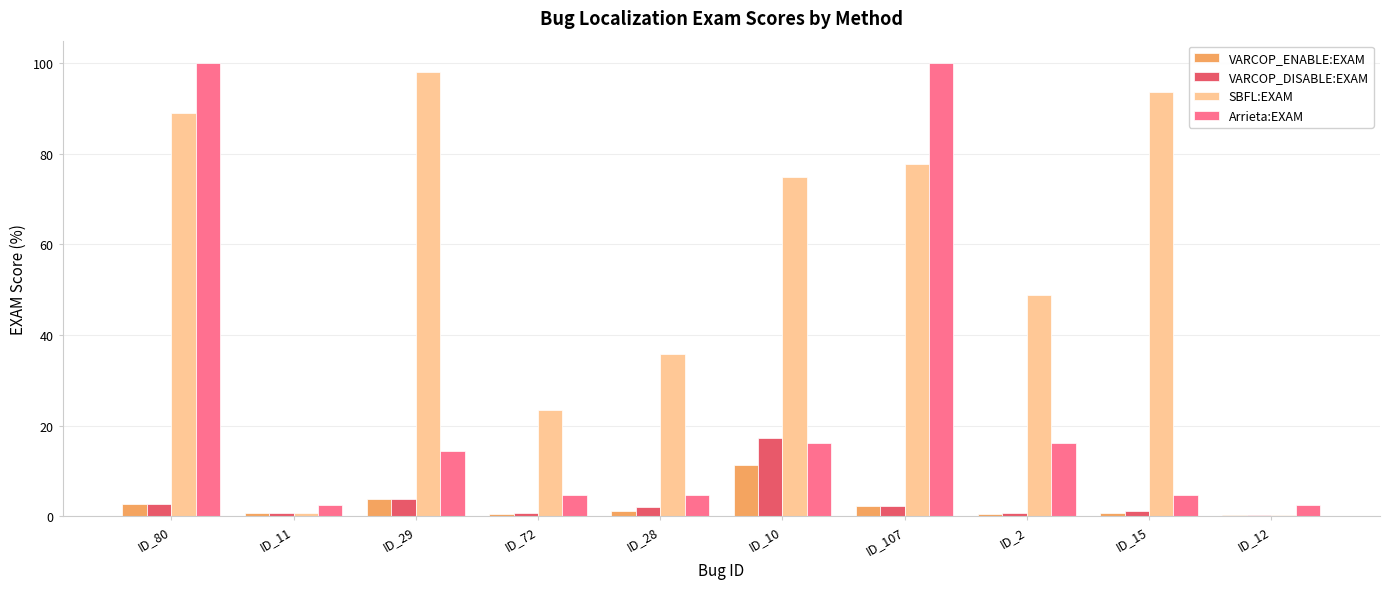

Between ID_11 and ID_2, which series saw the biggest shift?

SBFL:EXAM